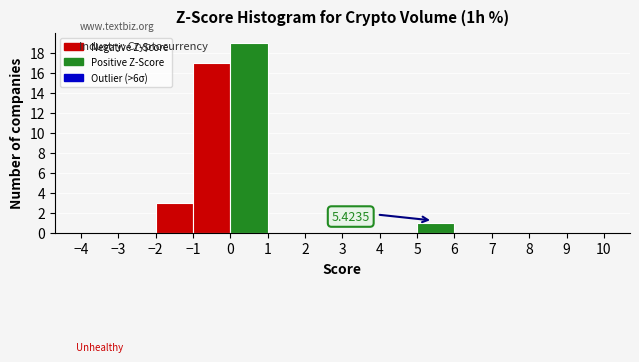

Over which range of the x-axis is the bar tallest?

0 to 1